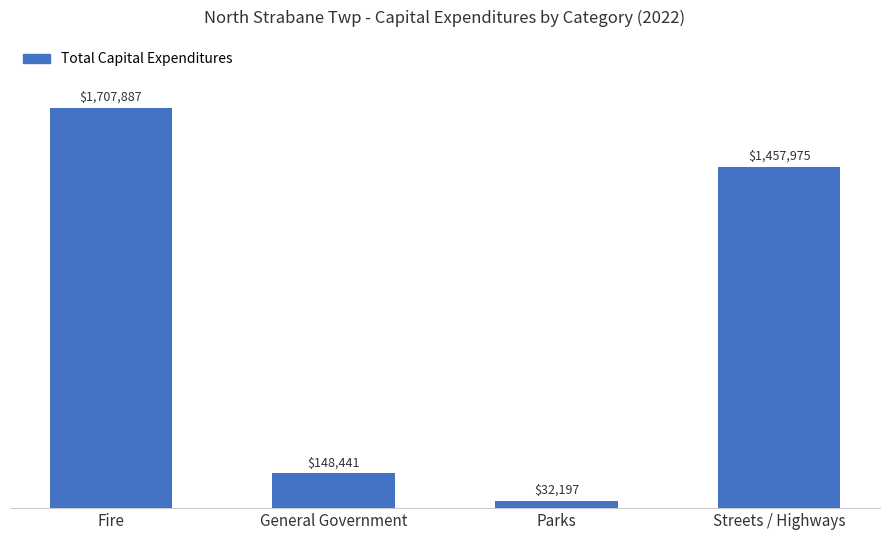

List the labels in order of value, largest first.

Fire, Streets / Highways, General Government, Parks